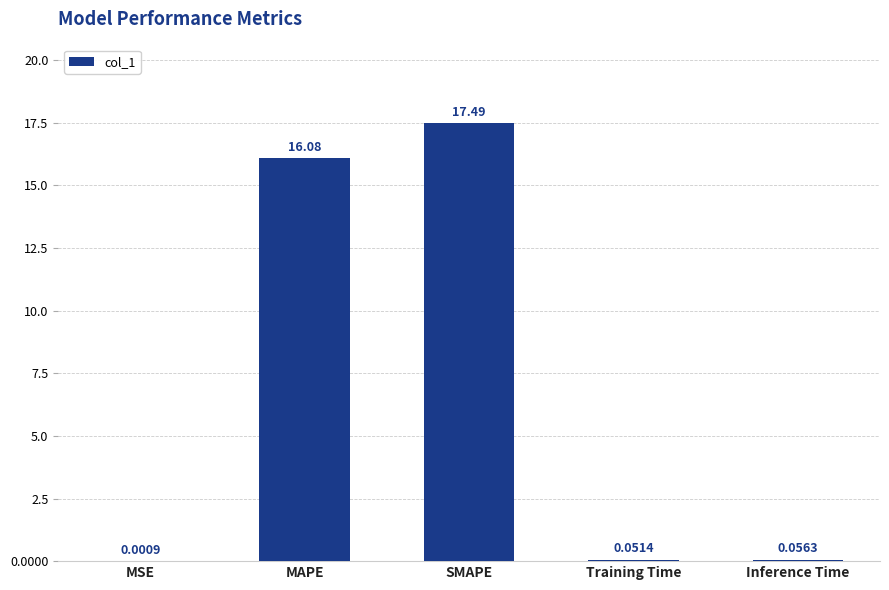

Which label corresponds to the largest value in the chart?

SMAPE